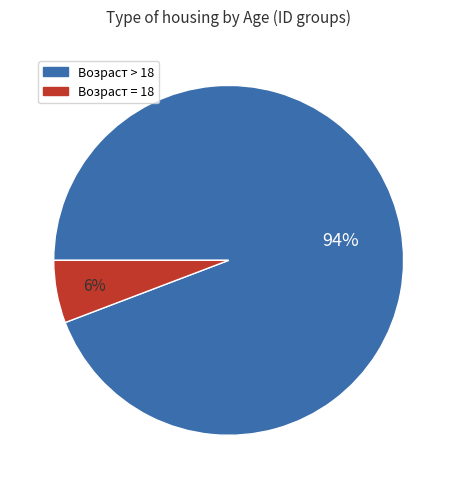

How many segments does this pie chart have?

2